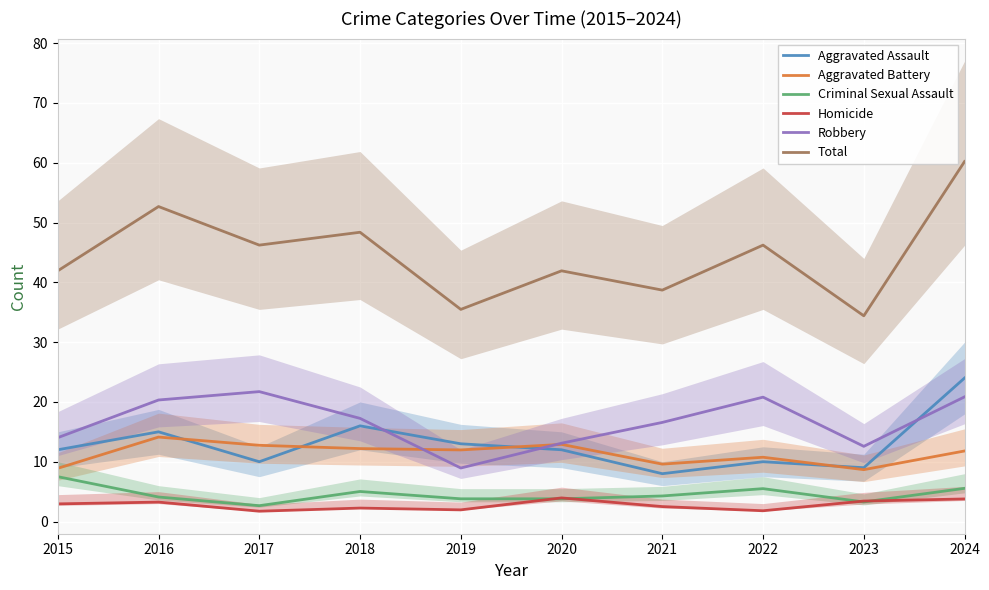

What is the approximate value of Aggravated Battery at 2022?

10.8